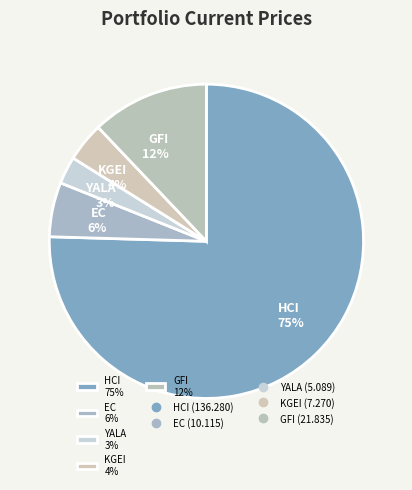

Between EC 6% and YALA 3%, which is larger?

EC 6%